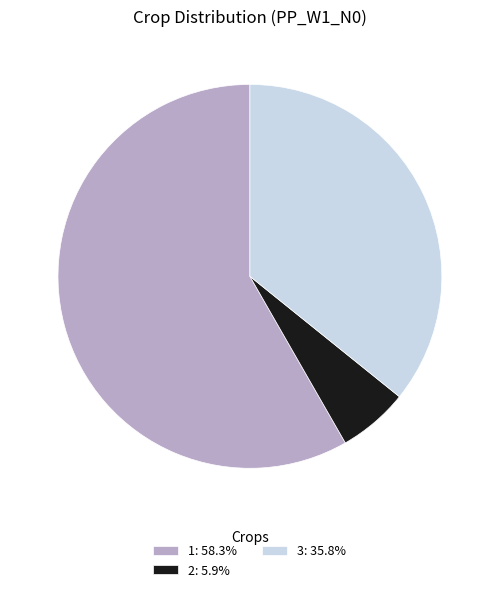

True or false: 2 accounts for 6% of the total.

True